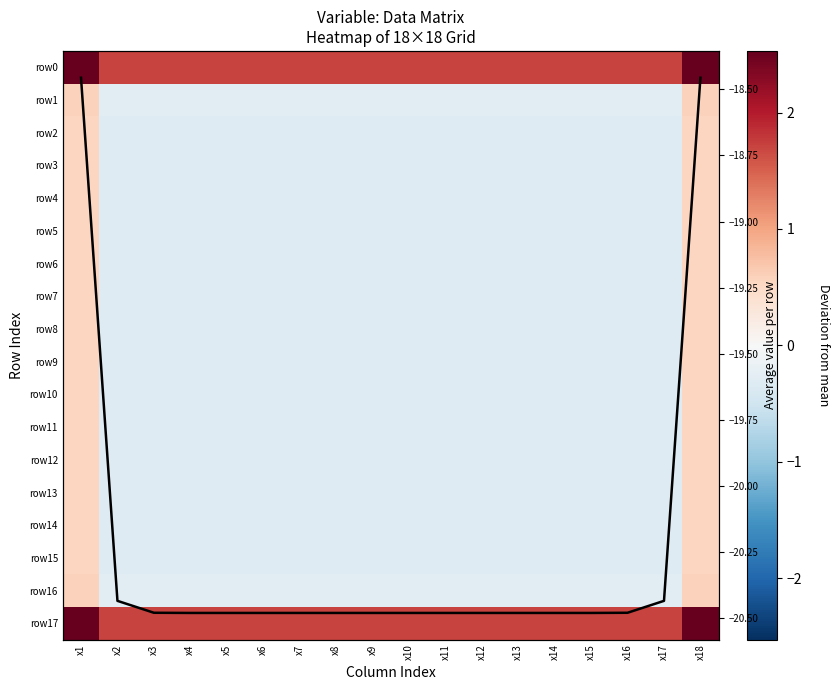

Which category has the lowest value in the row7 series?

x7